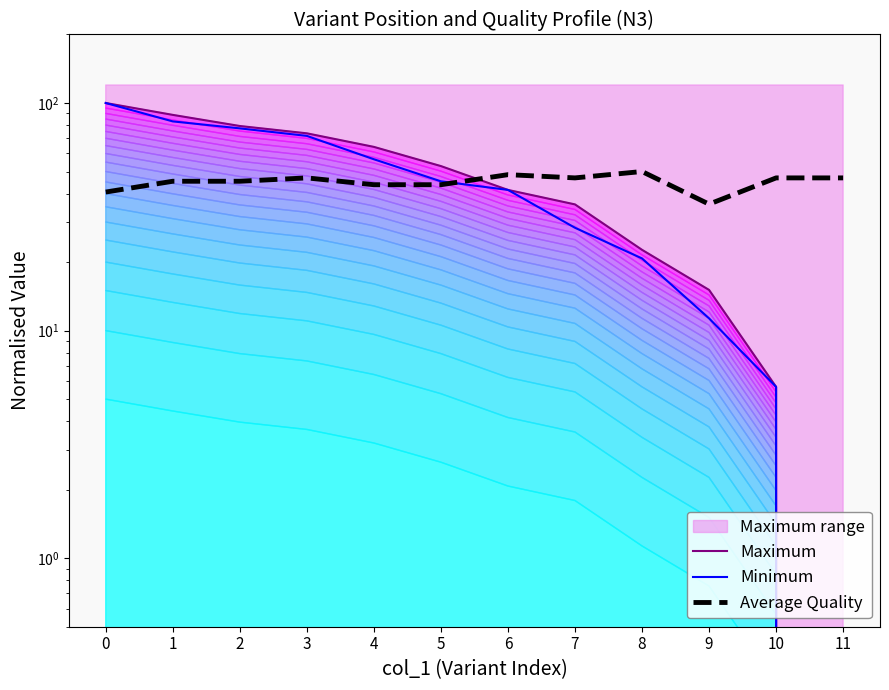

Is it true that Average Quality equals 46.9 at 3?

True